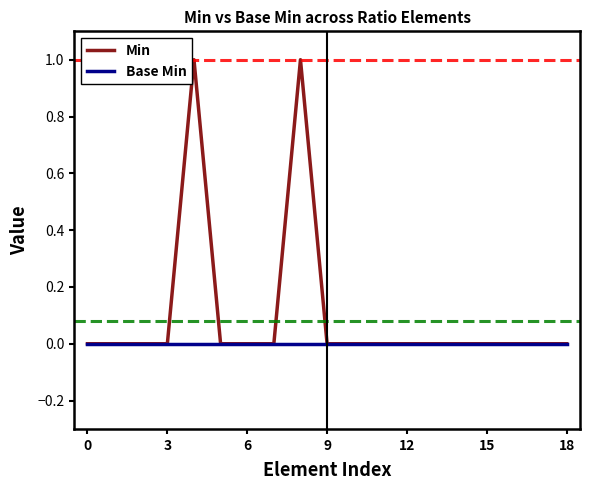

Which series has the largest total across all categories?

Min